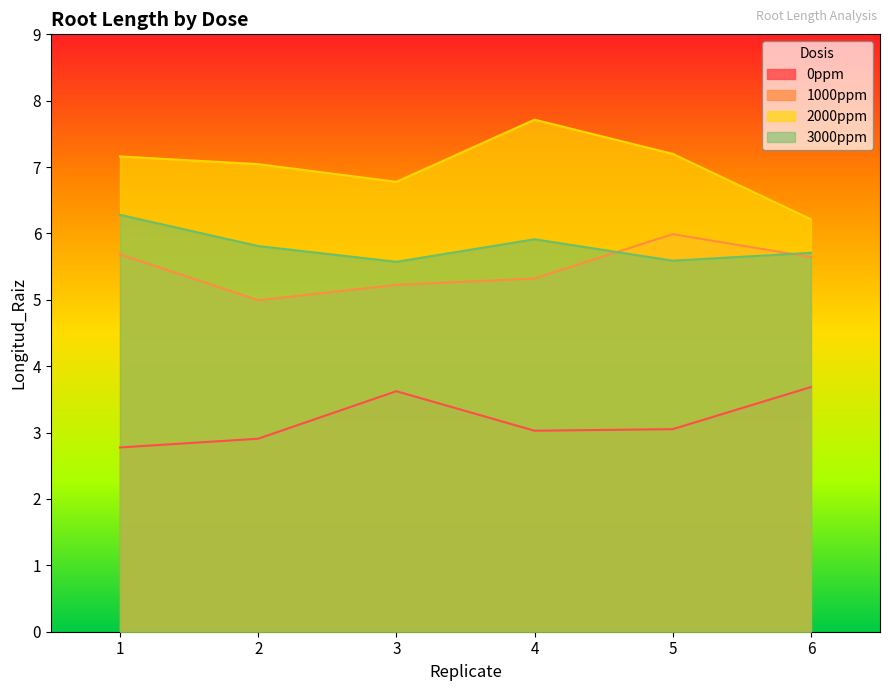

Does the chart display data point markers on the line(s)?

No